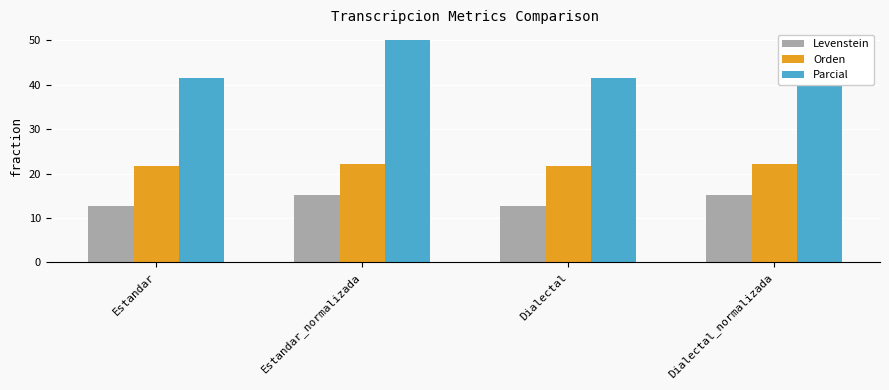

What is the total value across all series at Dialectal_normalizada?

87.3